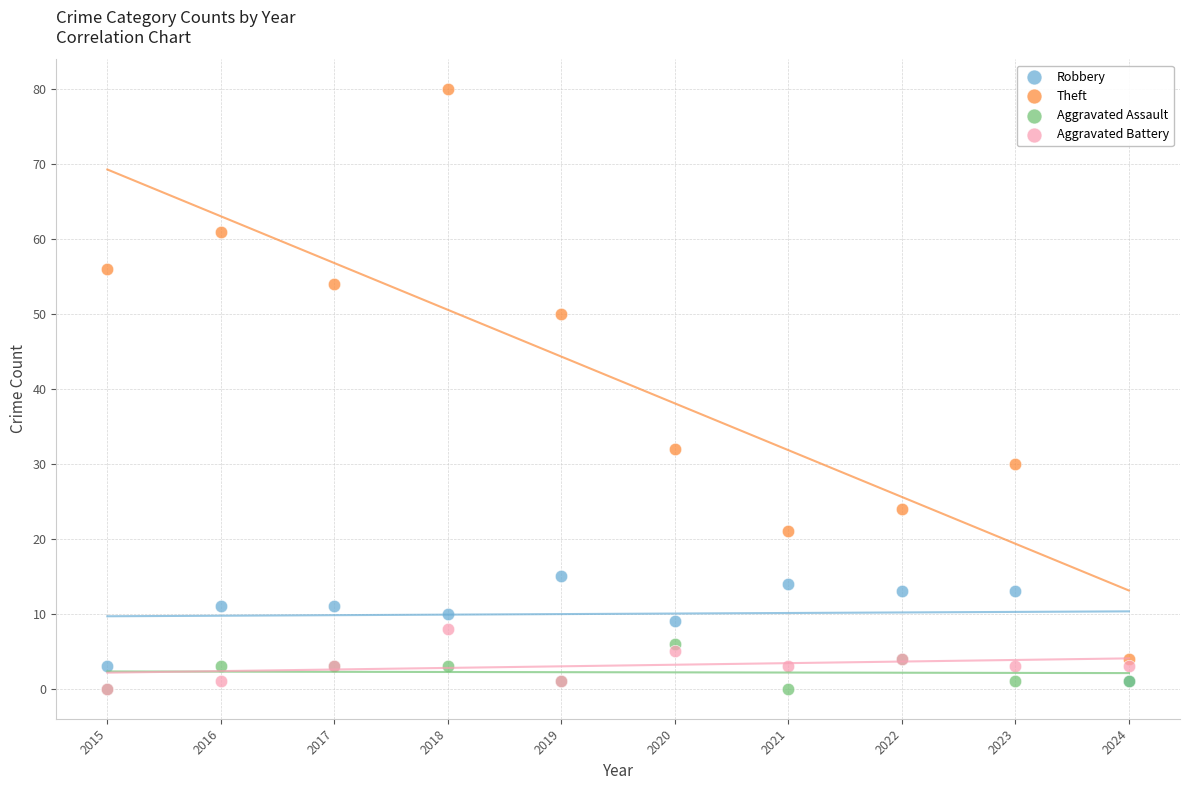

Which series has the widest spread of Y values?

Theft